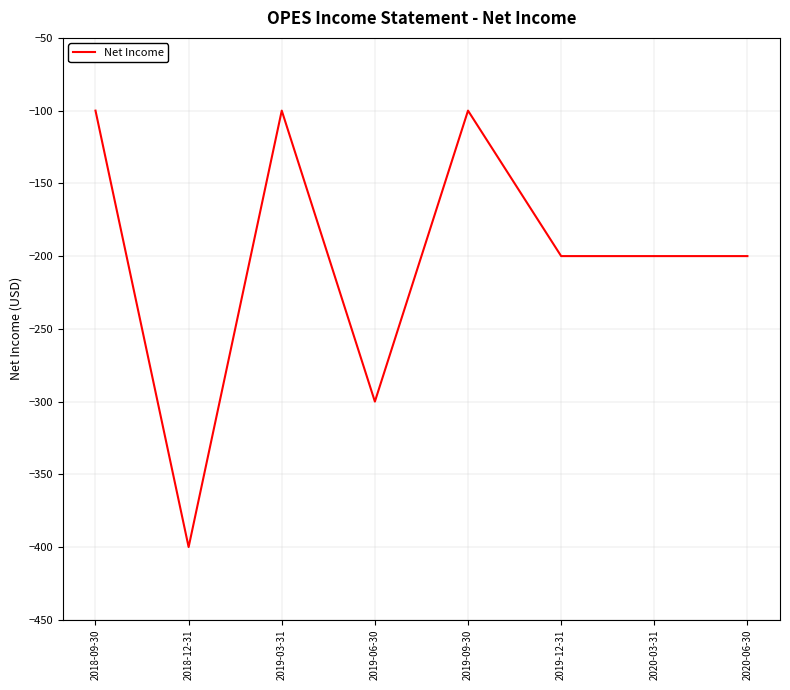

The value at 2018-09-30 is -100. True or false?

True